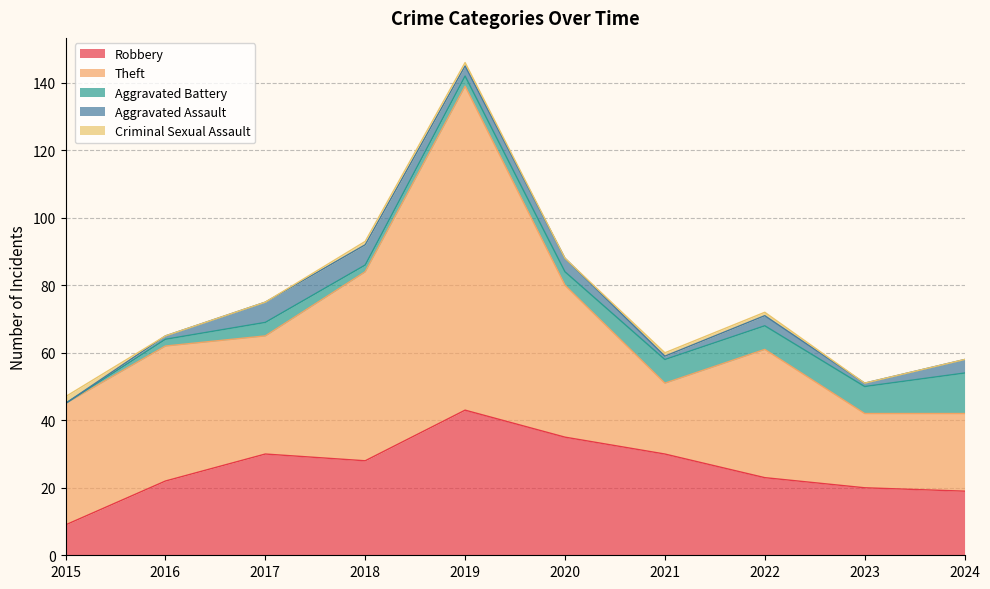

The Criminal Sexual Assault series shows 1 at 2017. True or false?

False